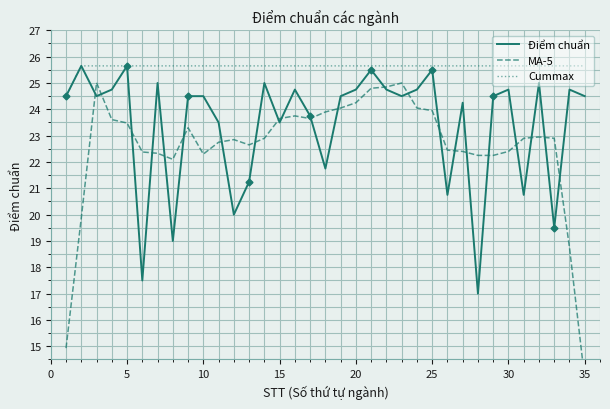

How many interior local peaks does the MA-5 series have?

6